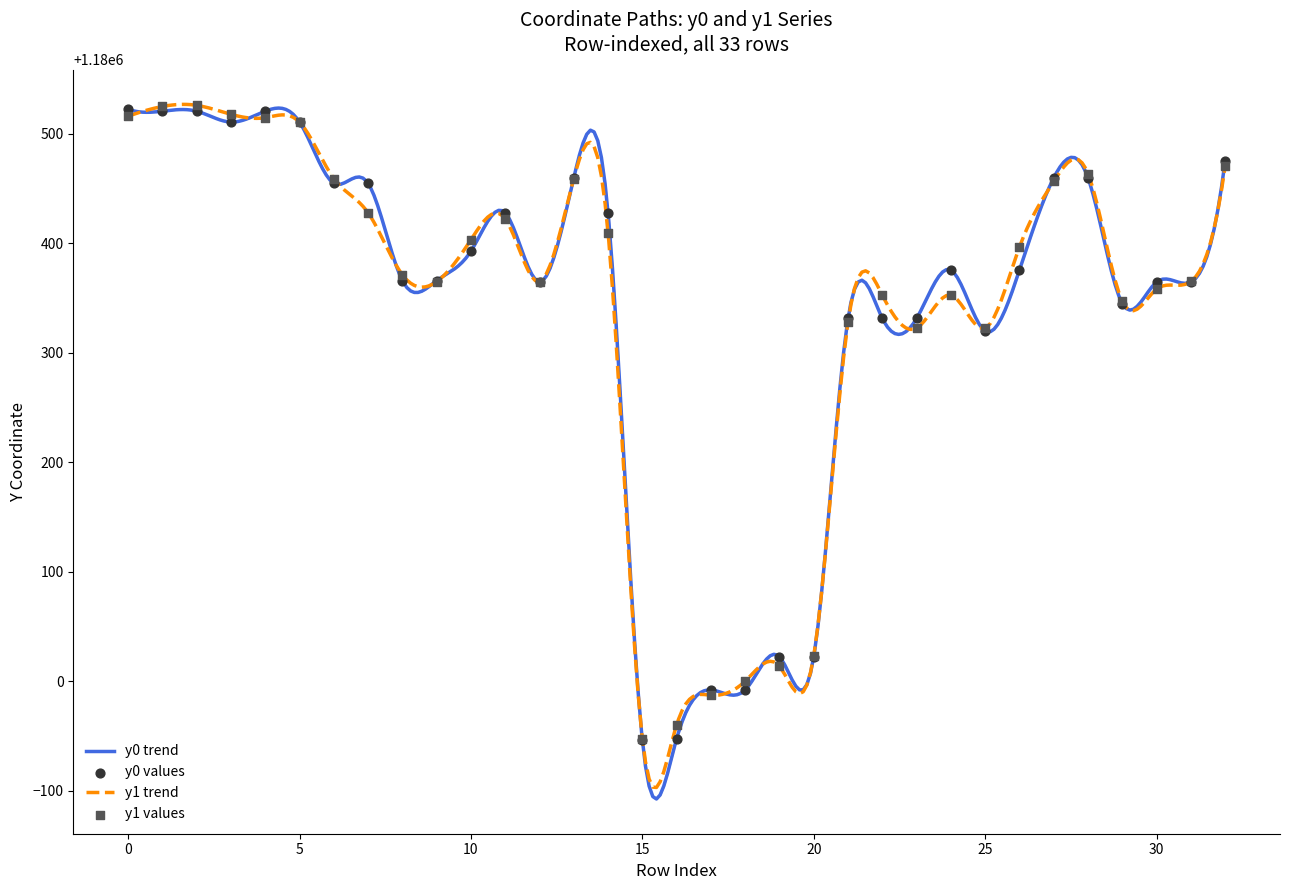

What are all the series names shown in the legend?

y0, y1